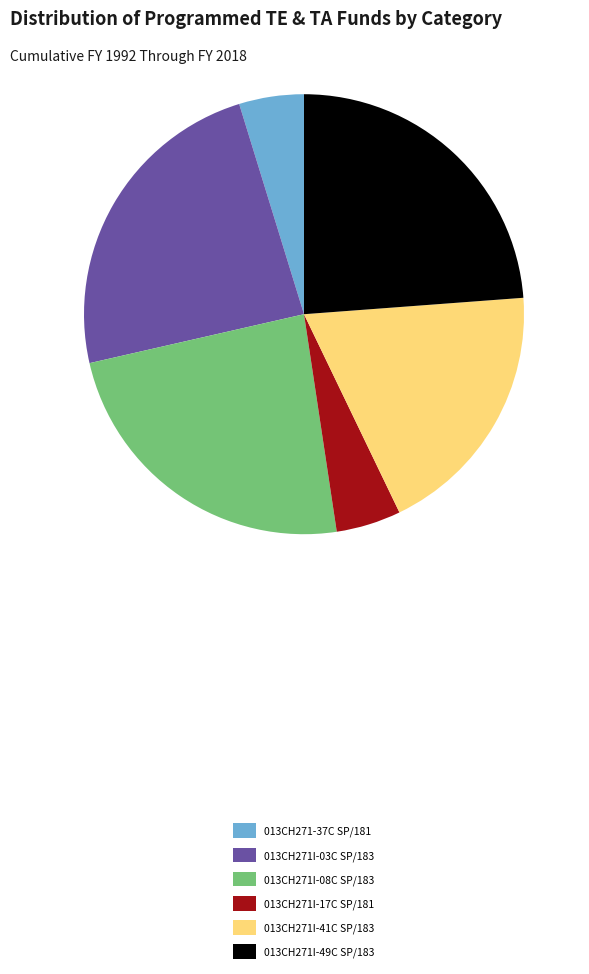

How many slices are in this pie chart?

6